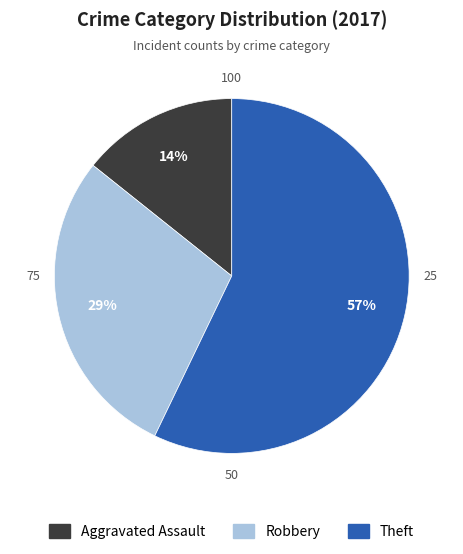

What is the ratio of the value at Aggravated Assault to the value at Robbery?

0.5